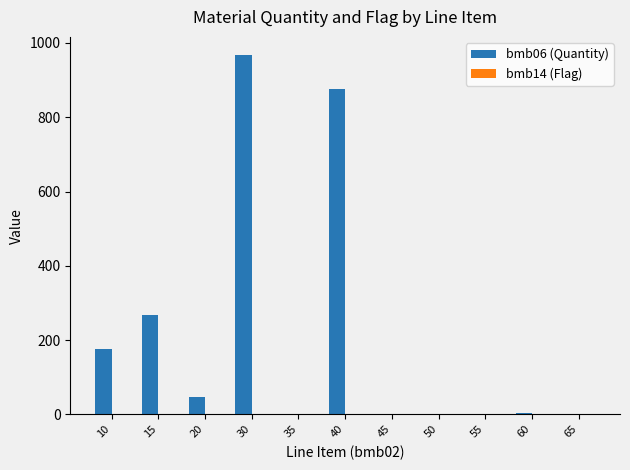

Which series changed the most between 20 and 60?

bmb06 (Quantity)